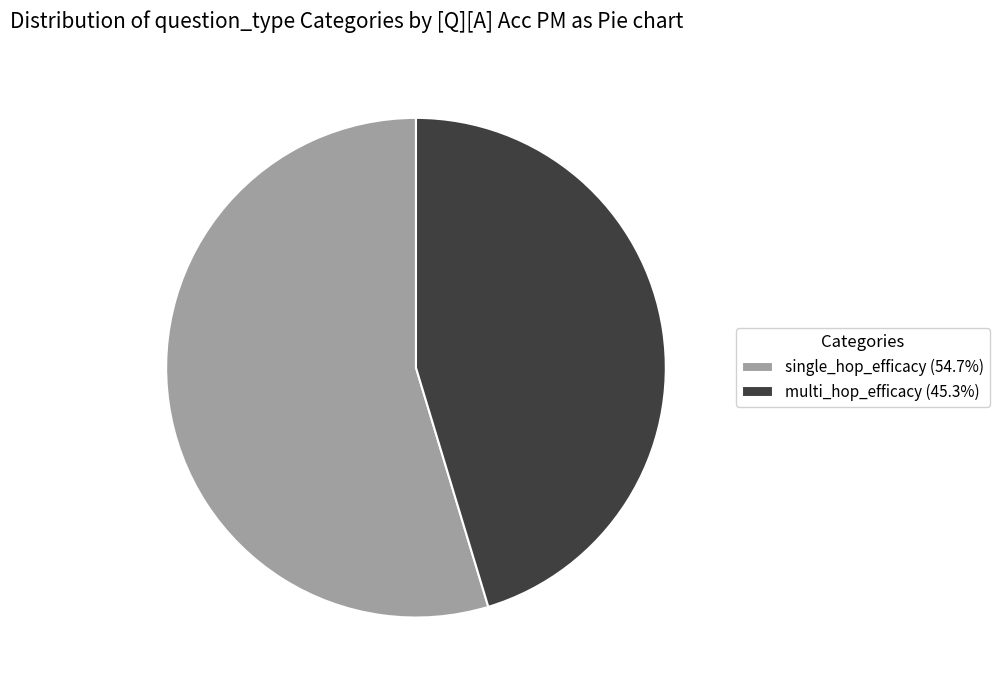

Does multi_hop_efficacy account for over 50% of the chart?

No